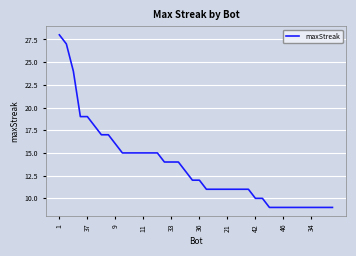

What is the difference between the maximum and minimum values?

19